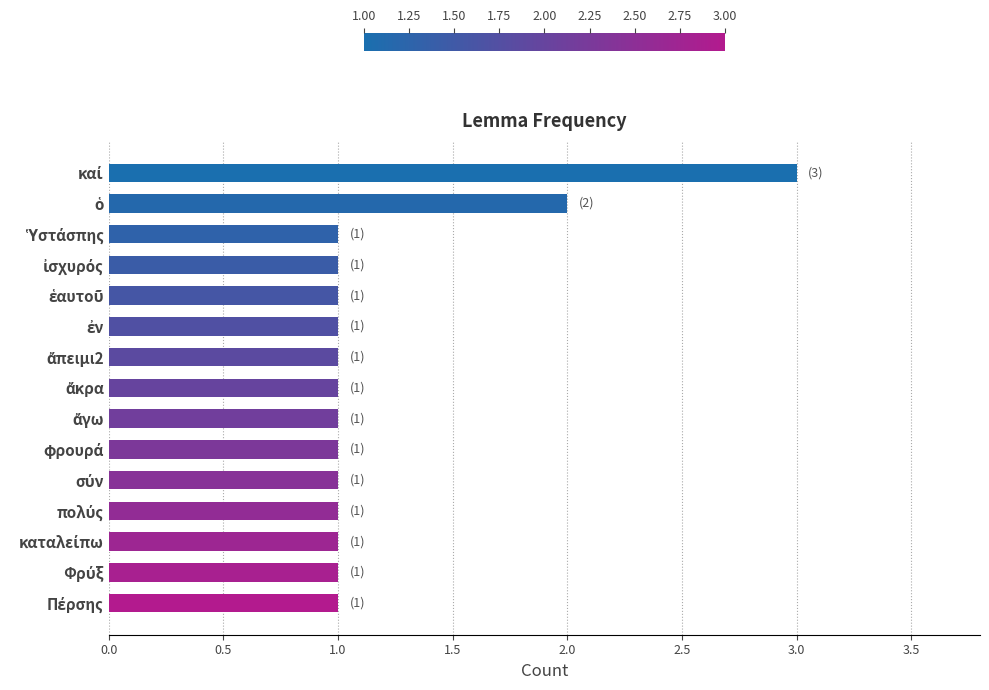

What is the maximum value shown in the chart?

3